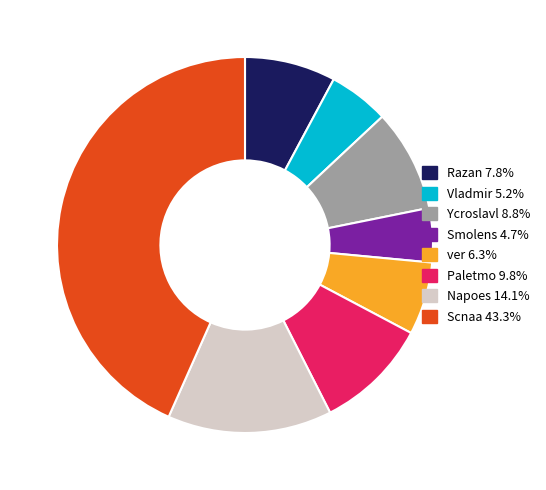

Do Ycroslavl and Smolens together represent more than half of the pie?

No